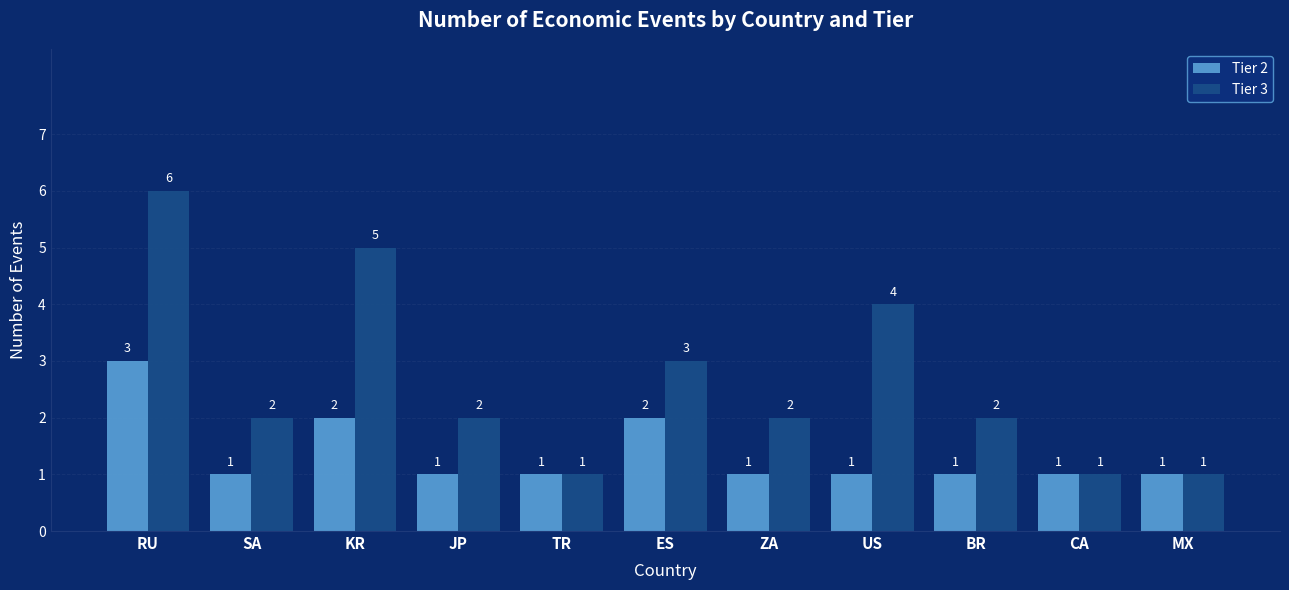

What is the total value across all series at CA?

2